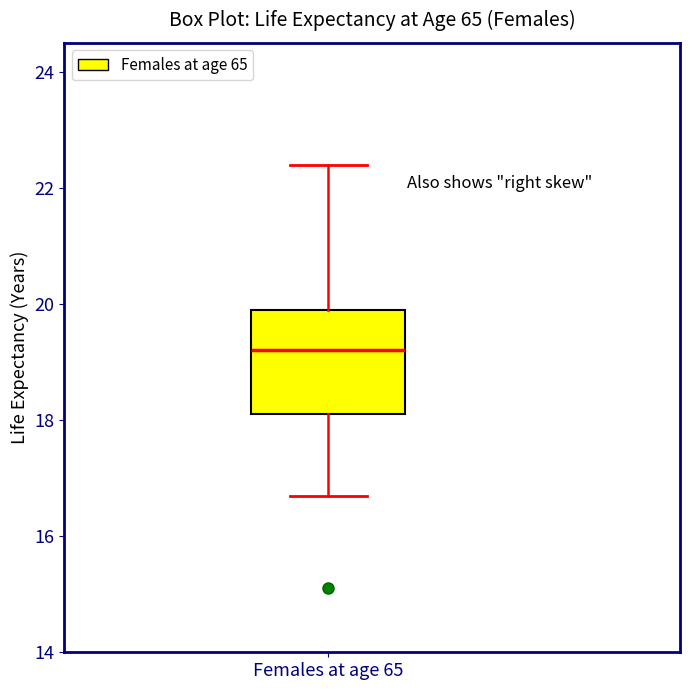

Where is the lower edge of the box for Females at age 65 on the y-axis? The values are not printed on the chart, so give them approximately, as read against the axis.

18.2